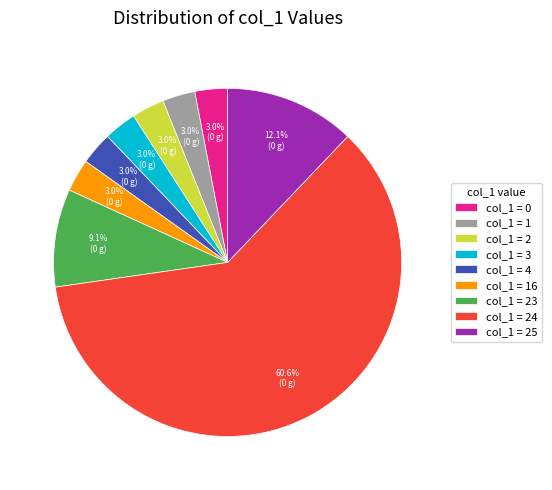

Is there any slice that represents more than half of the pie?

Yes